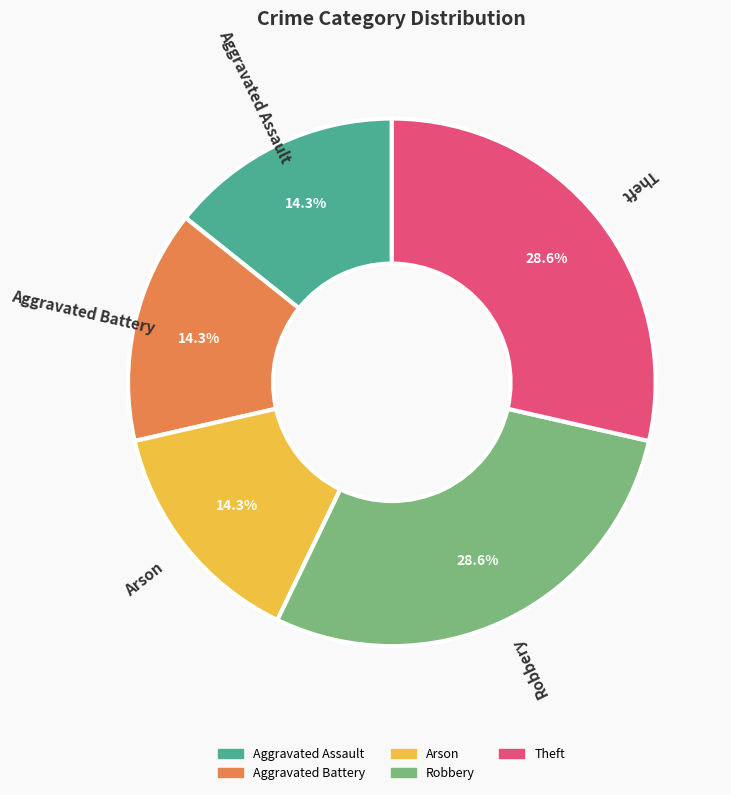

Is it true that Arson is 14% of the pie?

True